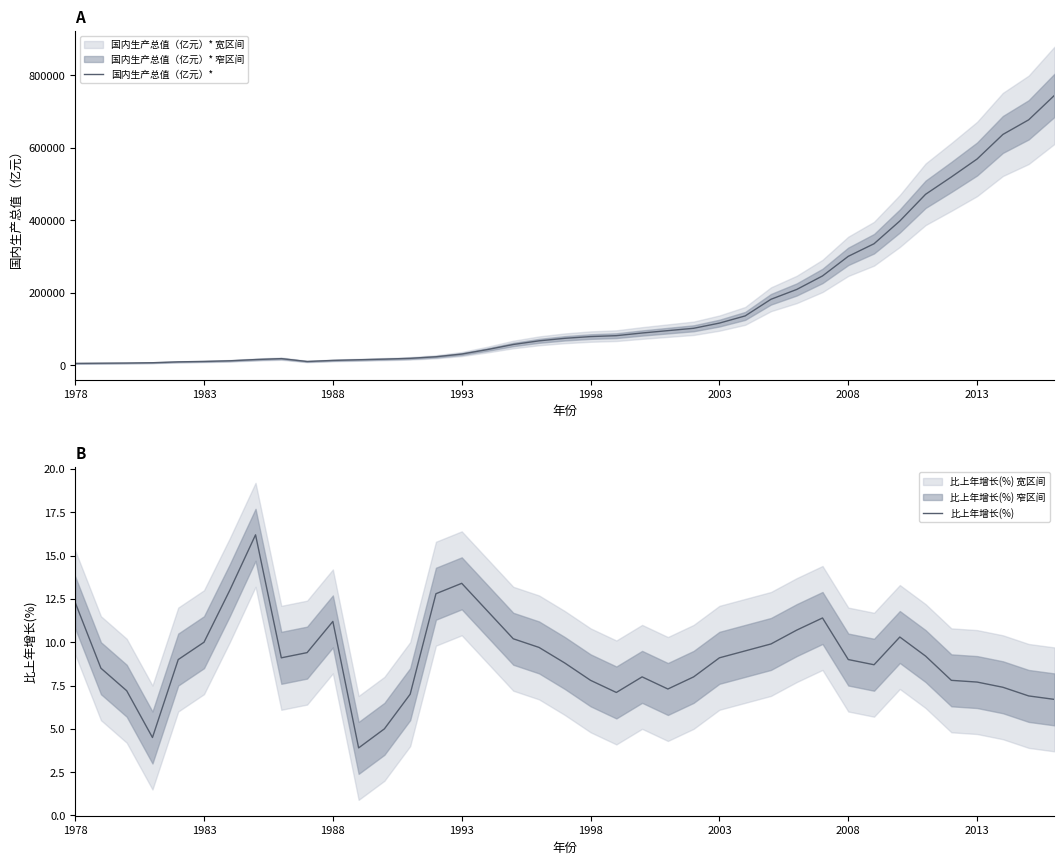

Which series has the widest spread of values?

国内生产总值（亿元）*